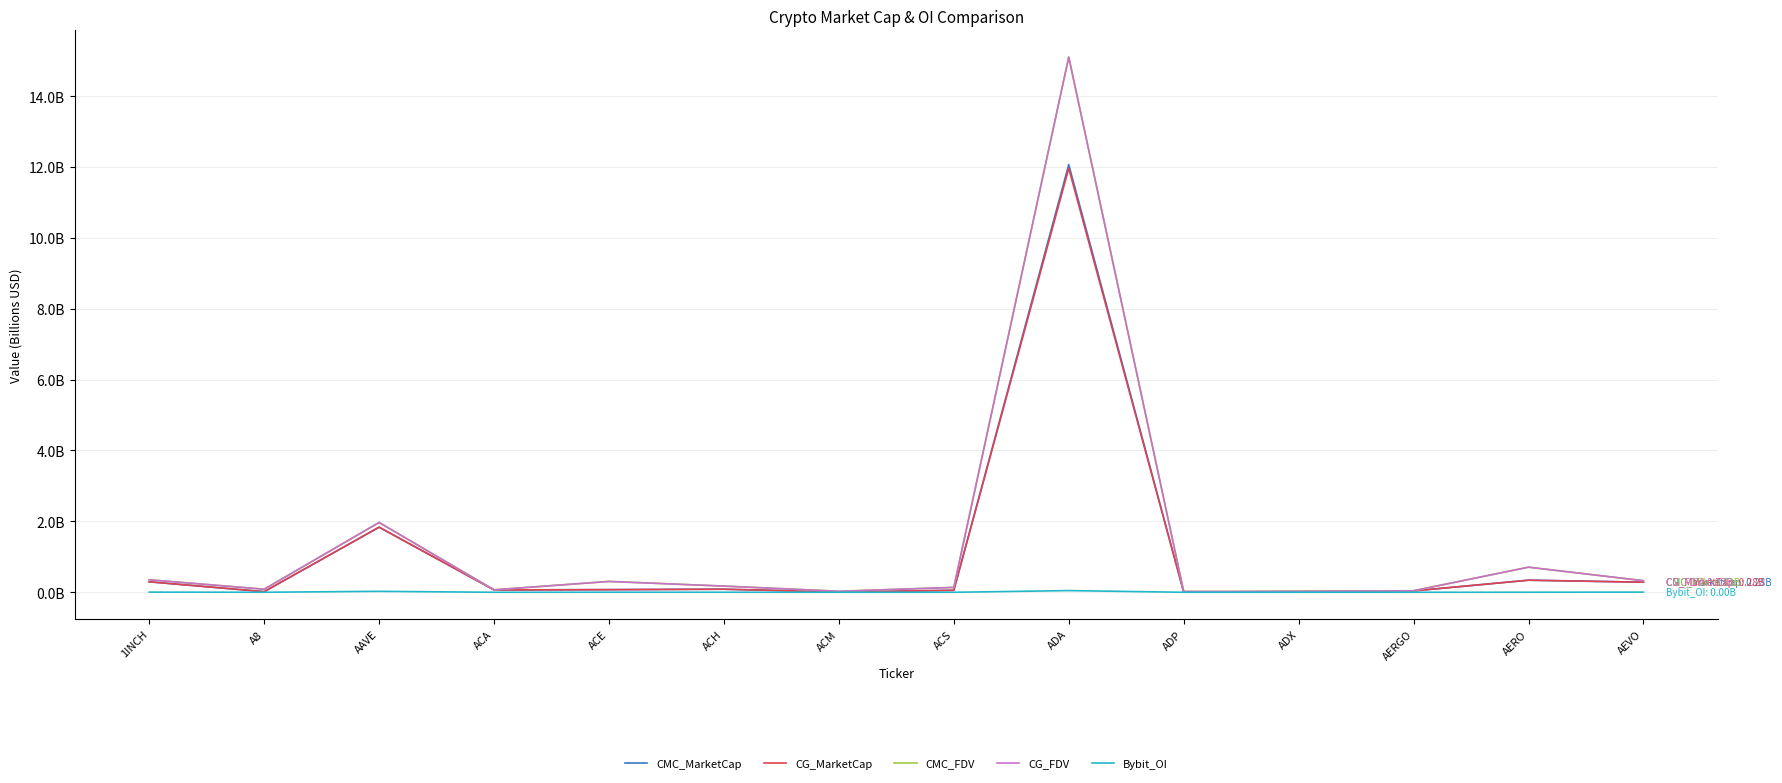

Is this an area chart (filled region under the line)?

No